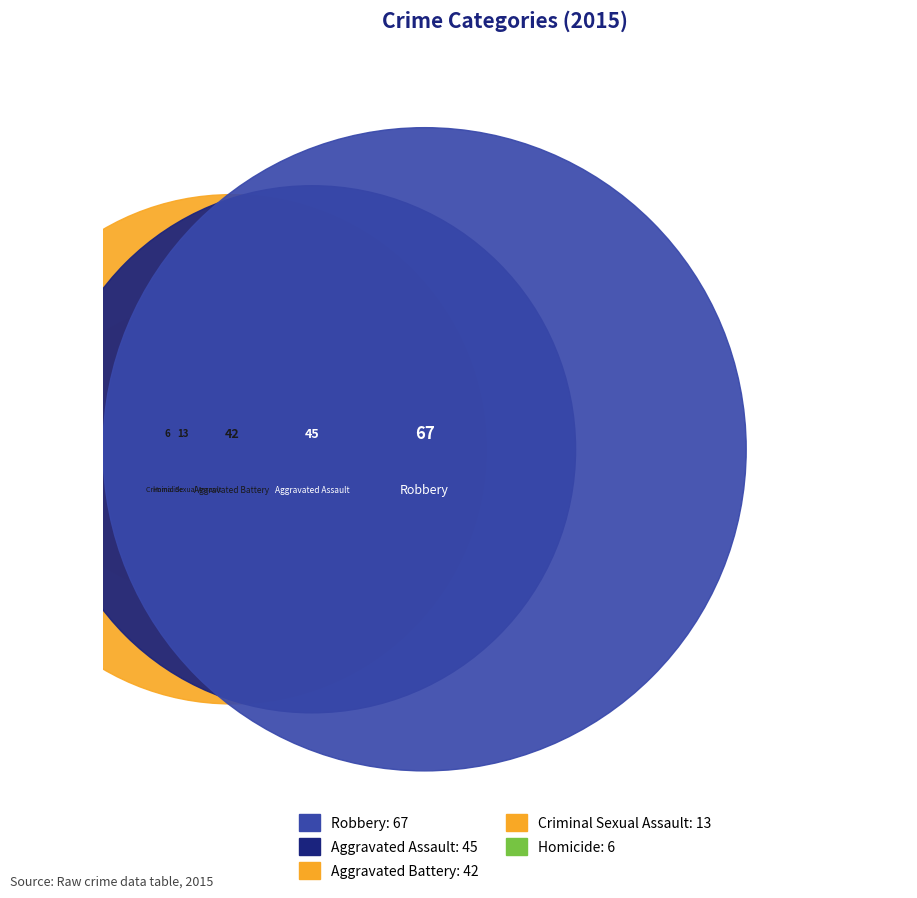

Combined, what portion of the pie is Aggravated Battery and Aggravated Assault?

50.3%